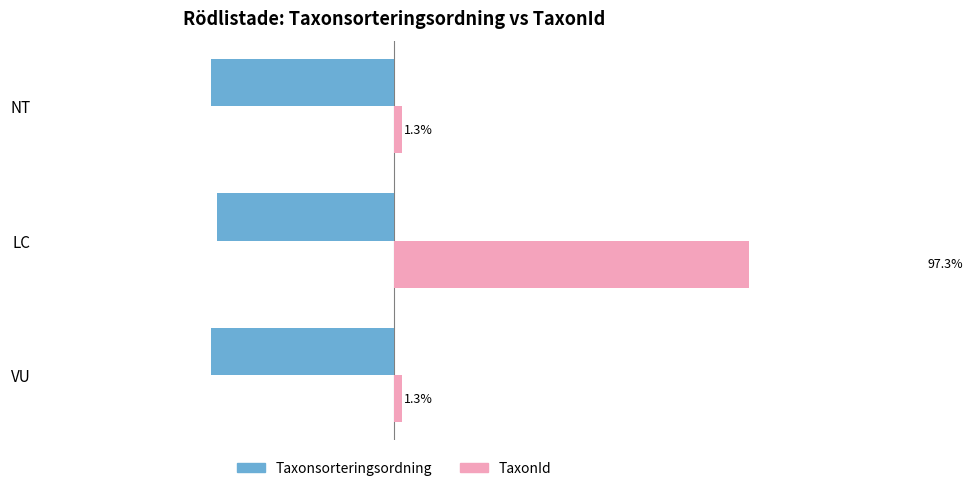

Rank the series by their average value, from highest to lowest.

TaxonId, Taxonsorteringsordning